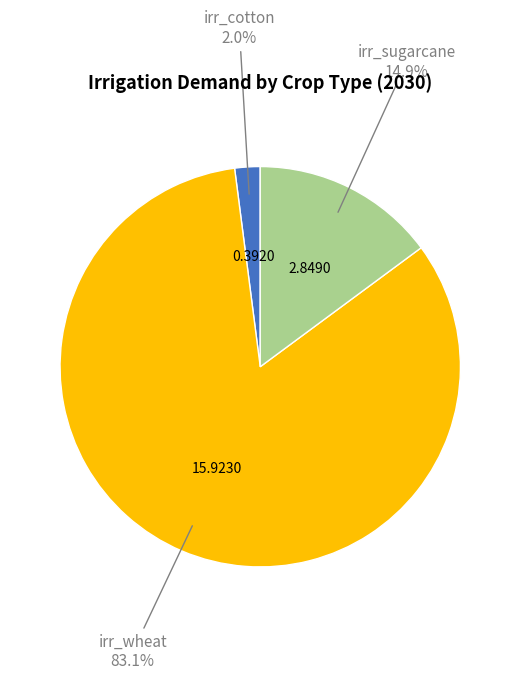

Is there any slice that represents more than half of the pie?

Yes